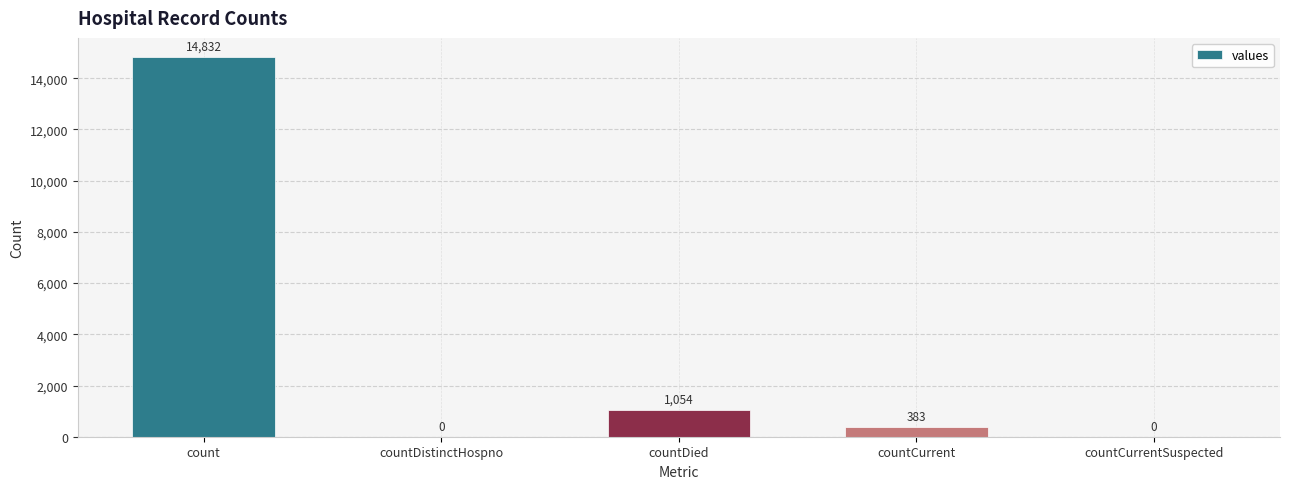

What is the sum of the values at countDistinctHospno and countDied?

1054